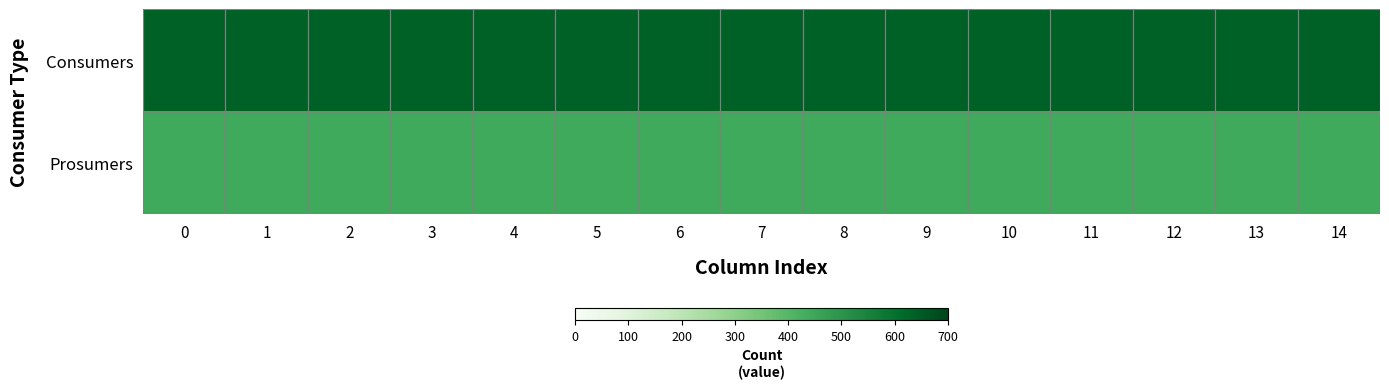

What is the minimum value shown in the chart?

440